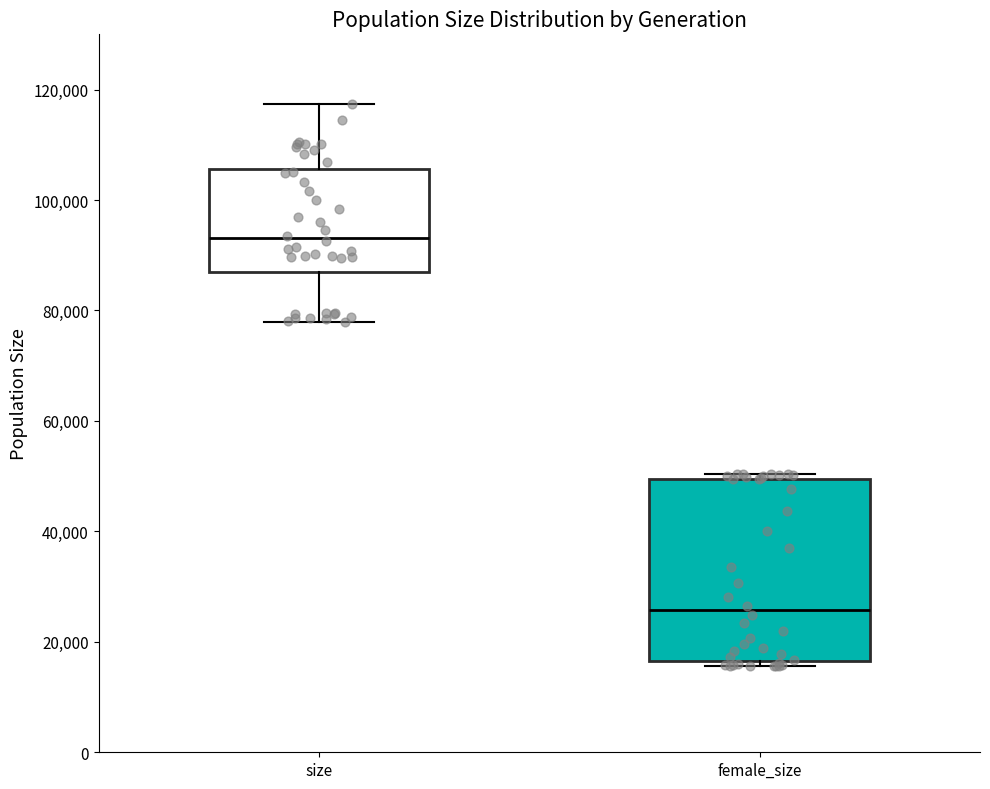

Comparing the boxes themselves (not the whiskers), which one is the tallest?

female_size